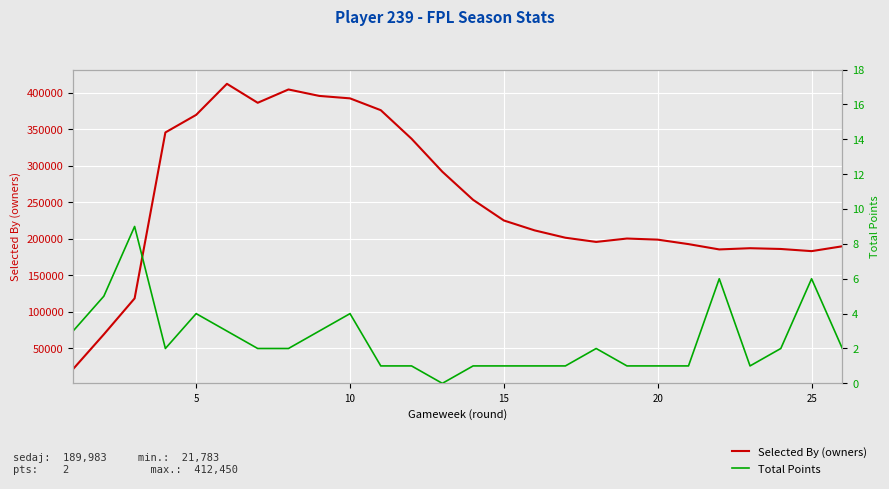

At how many categories does at least one series exceed 348912?

7